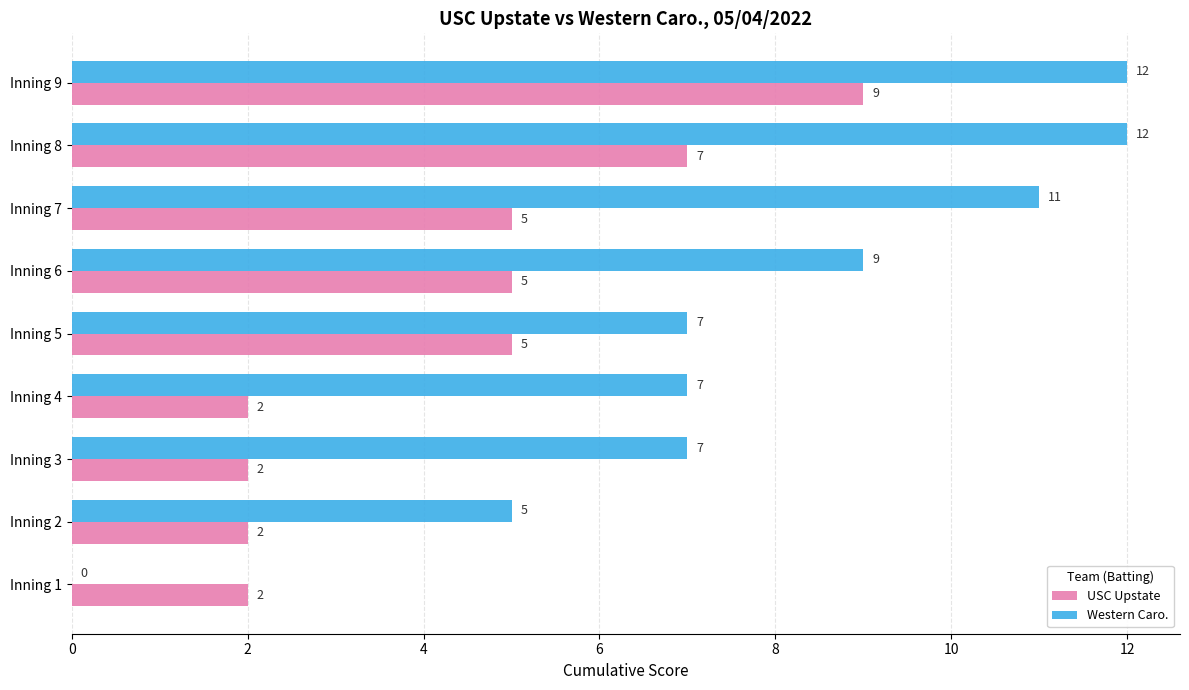

What is the greatest value displayed?

12